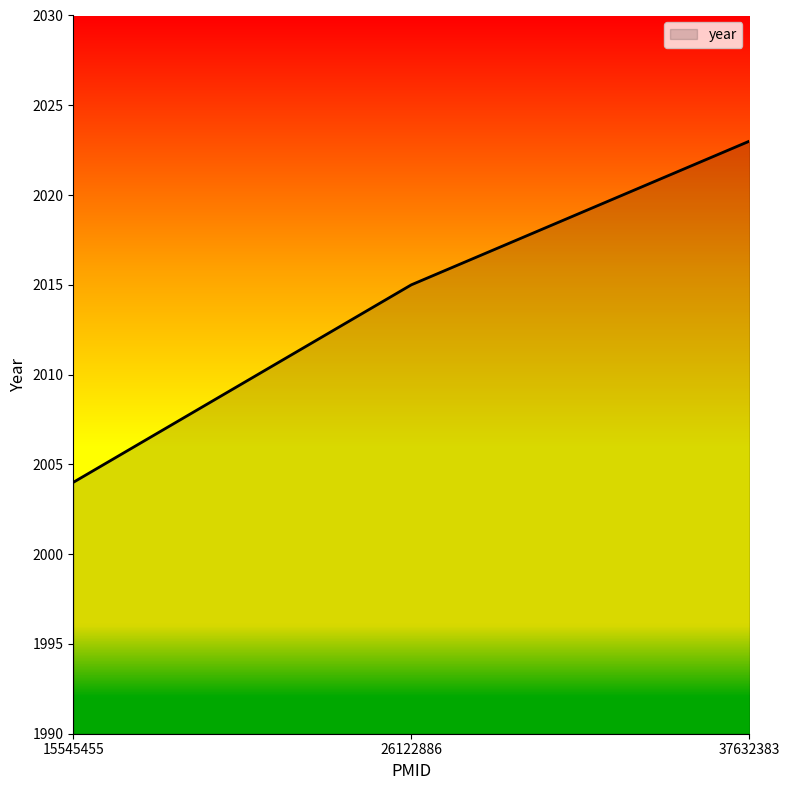

How many lines are shown in the chart?

1